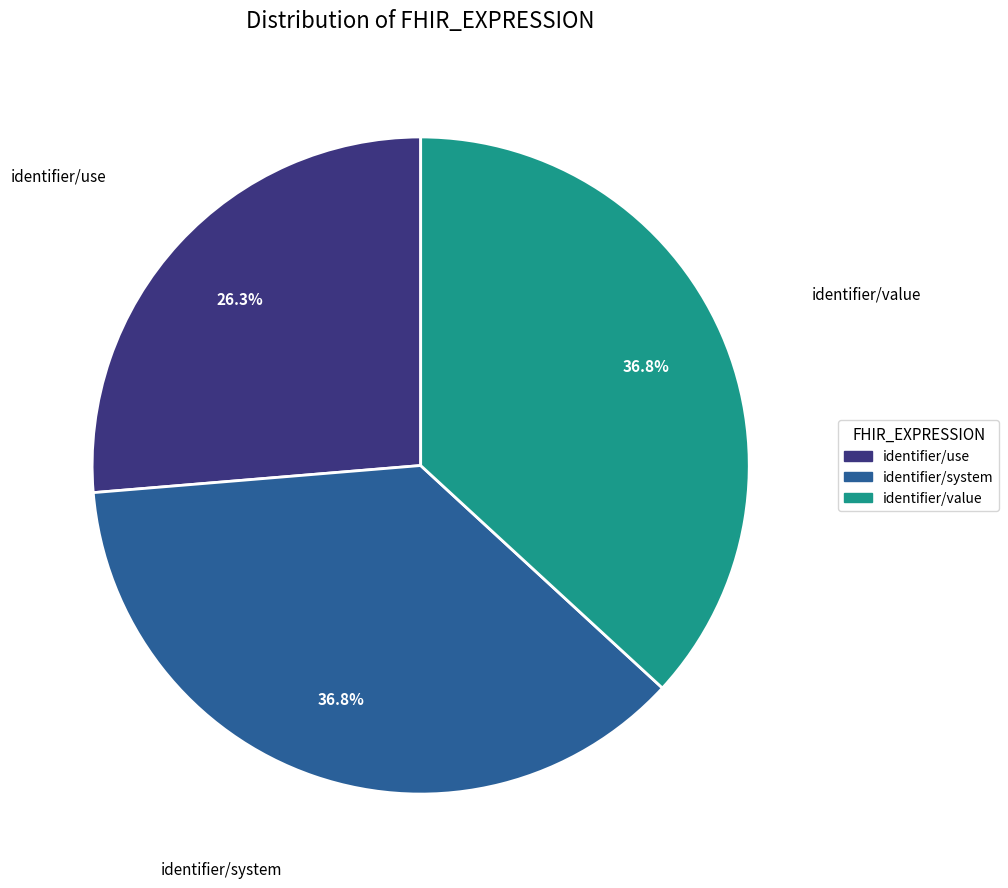

Does identifier/use account for over 50% of the chart?

No